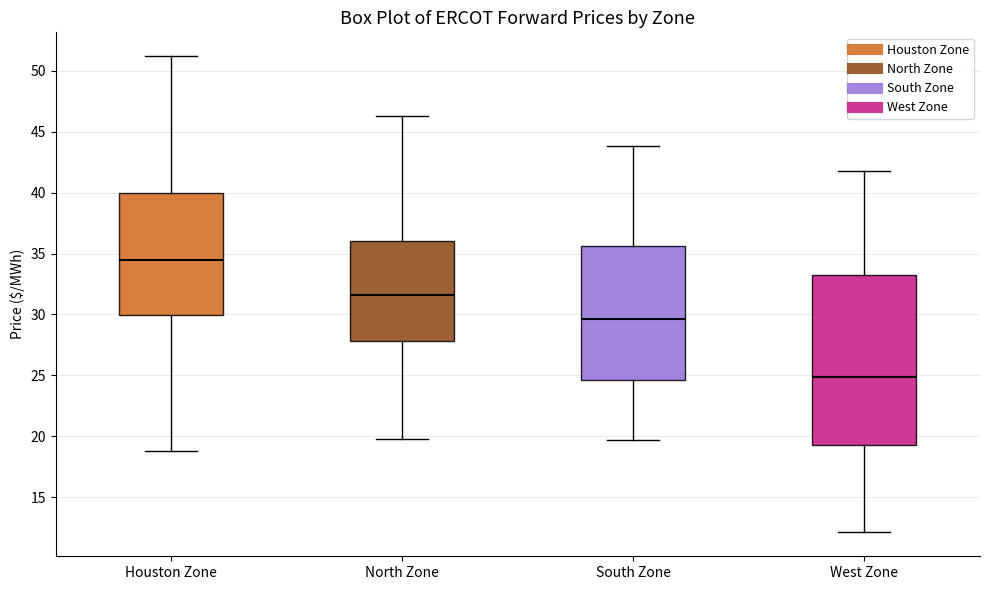

Reading left to right, transcribe this box plot: for each box, give where its median line is, the range the box spans, and where its two whiskers end, as read against the y-axis. The values are not printed on the chart, so give them approximately, as read against the axis.

Houston Zone: median 34.5, box 30.0 to 40.0, whiskers 19.0 to 51.0
North Zone: median 31.5, box 28.0 to 36.0, whiskers 20.0 to 46.5
South Zone: median 29.5, box 24.5 to 35.5, whiskers 19.5 to 44.0
West Zone: median 25.0, box 19.5 to 33.5, whiskers 12.0 to 42.0